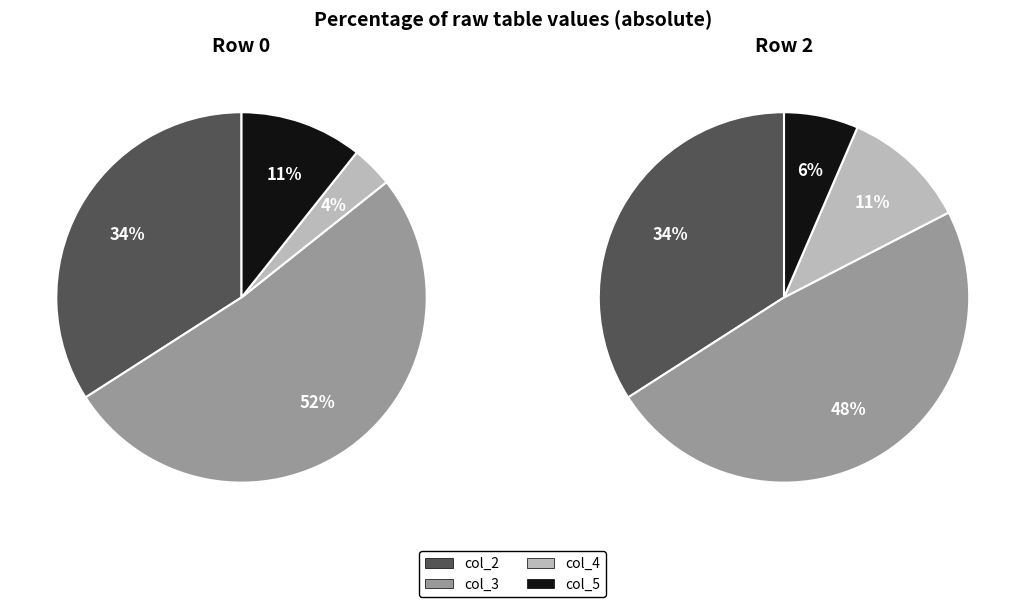

True or false: col_5 accounts for 16% of the total.

False